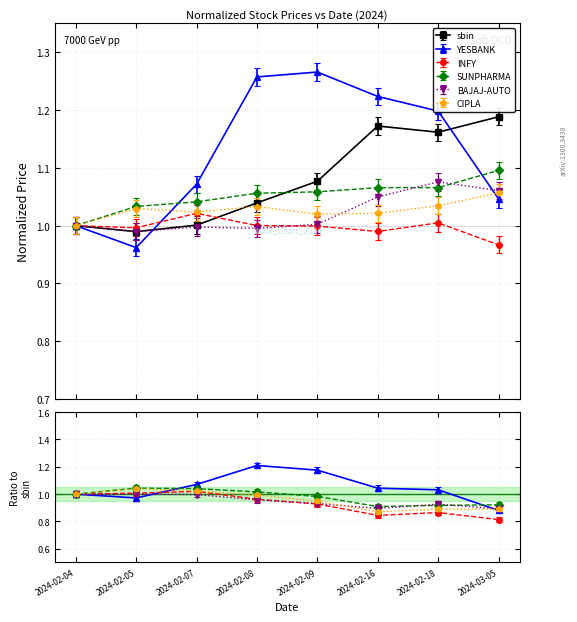

What is the sum of all SUNPHARMA values?

8.4